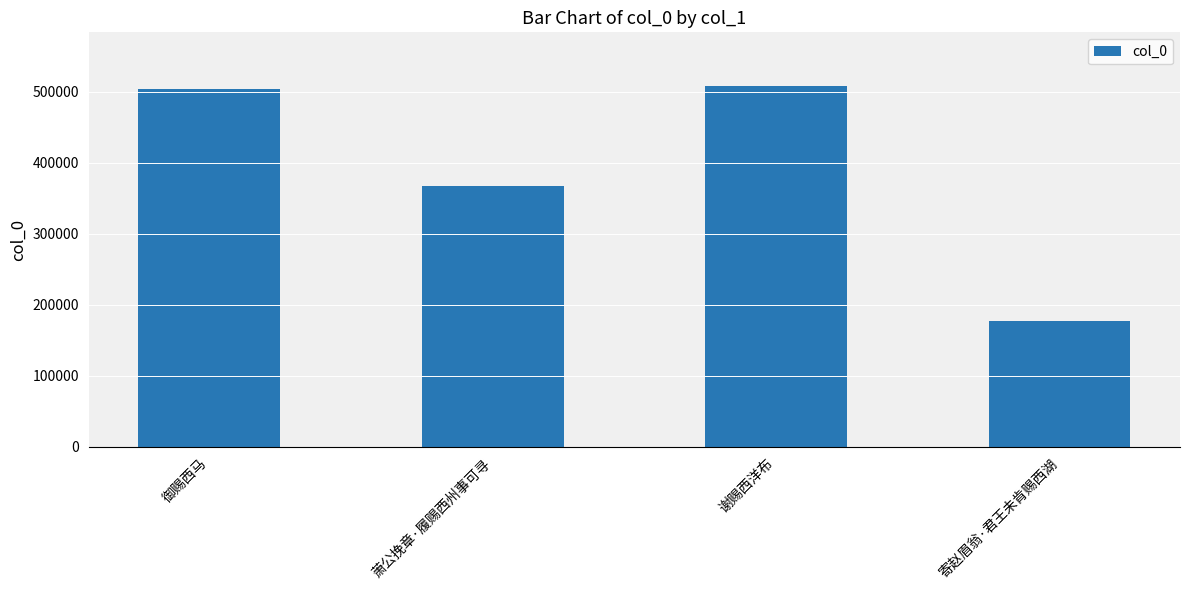

The value at 寄赵眉翁·君王未肯赐西湖 is 316627. True or false?

False